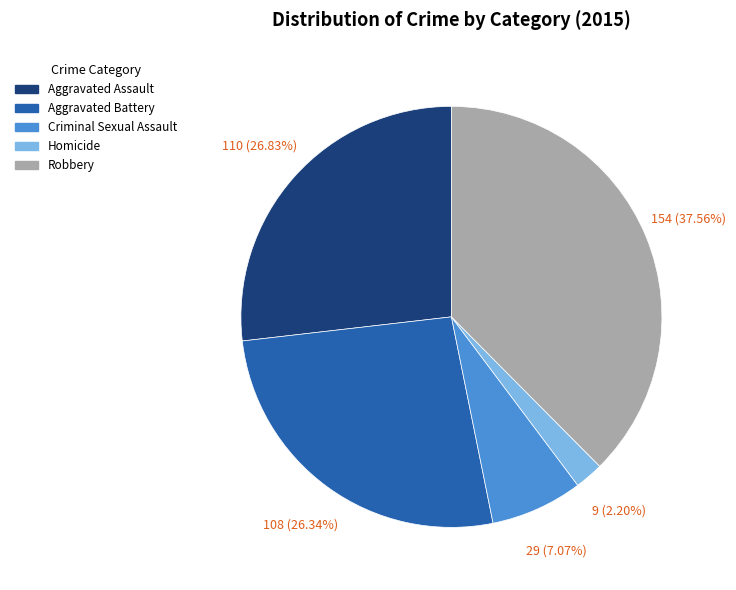

The Criminal Sexual Assault slice represents 1% of the pie. True or false?

False